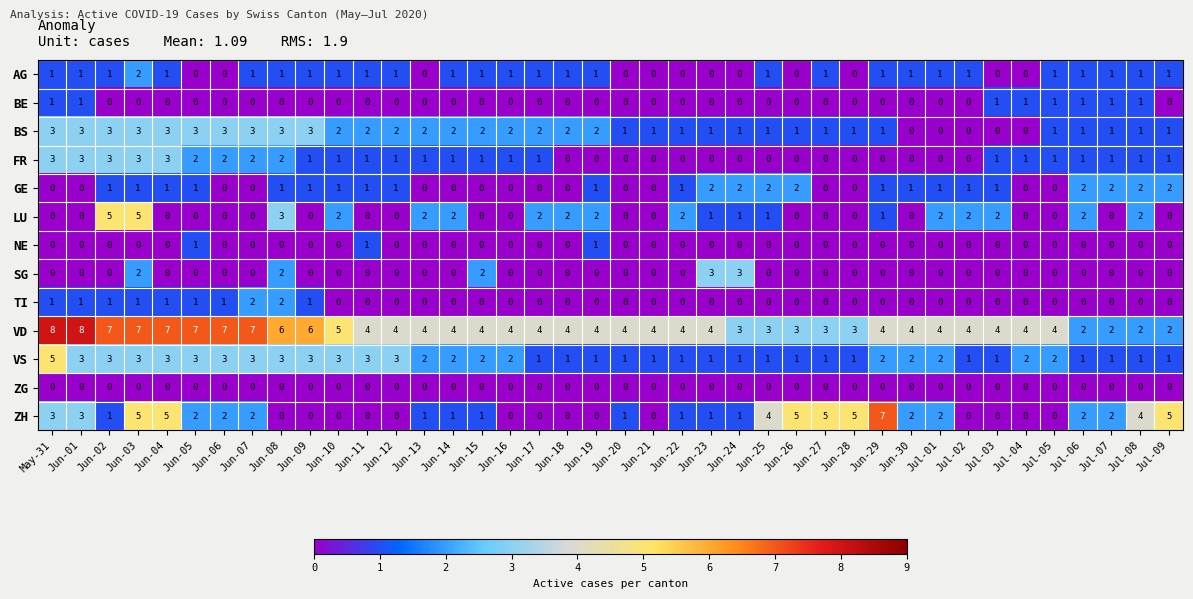

What is the sum of all NE values?

3